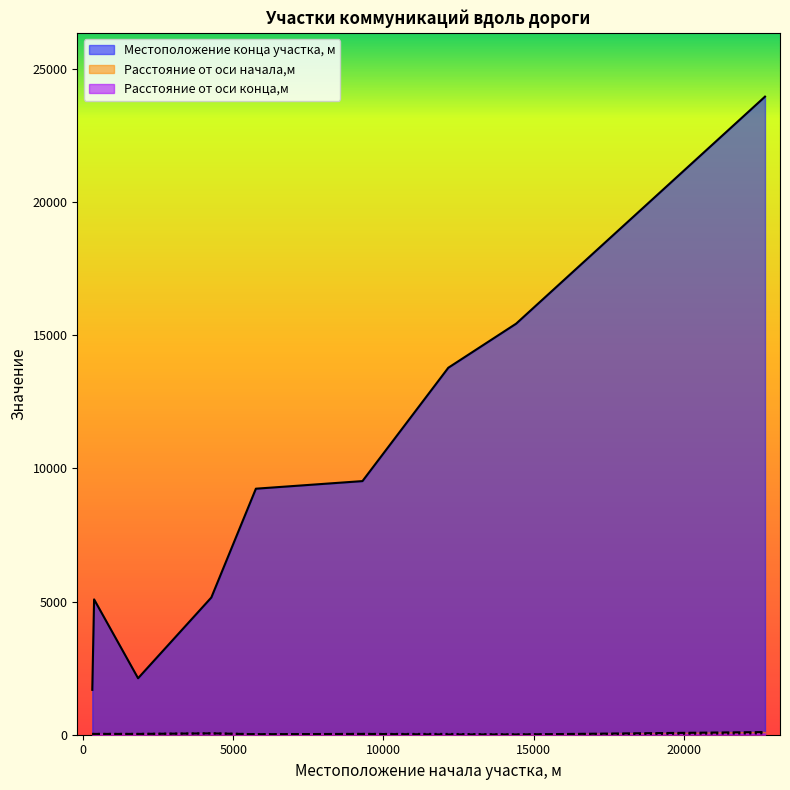

What is the sum of all Местоположение конца участка, м values?

85946